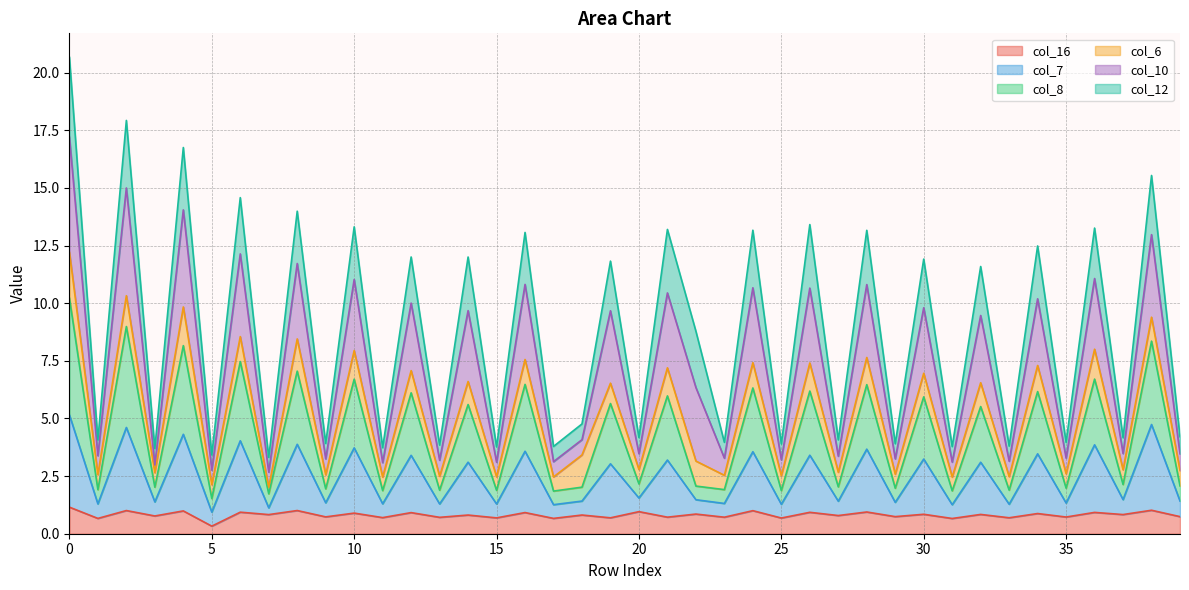

The value of col_7 at 21 is 3.2. True or false?

True